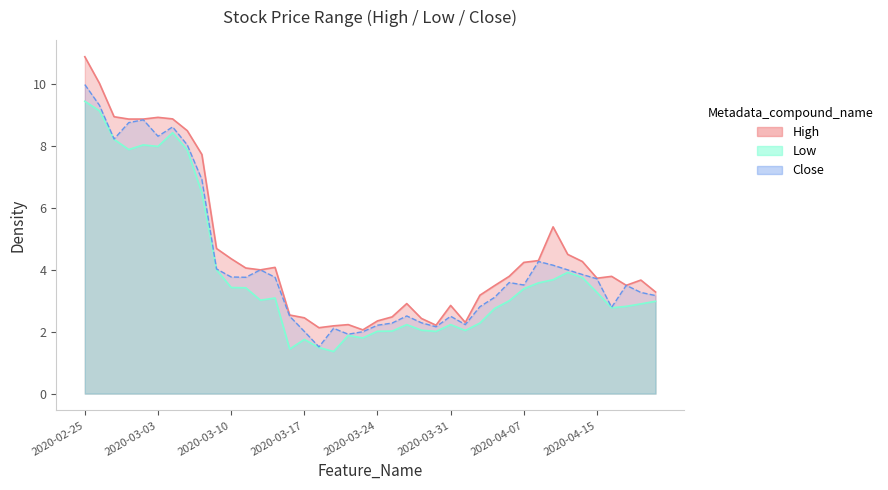

What is the label of the 37th point from the left?

2020-04-16